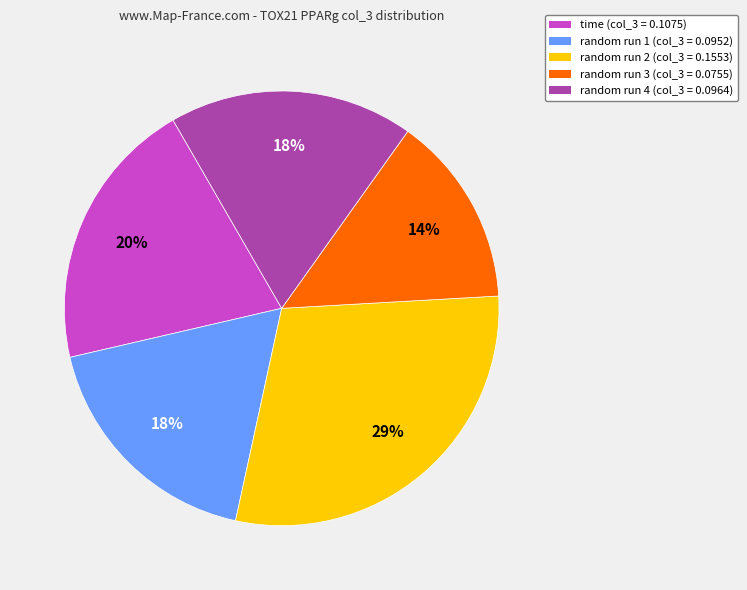

To the nearest percent, what is the difference between the largest and smallest slice percentages?

15%